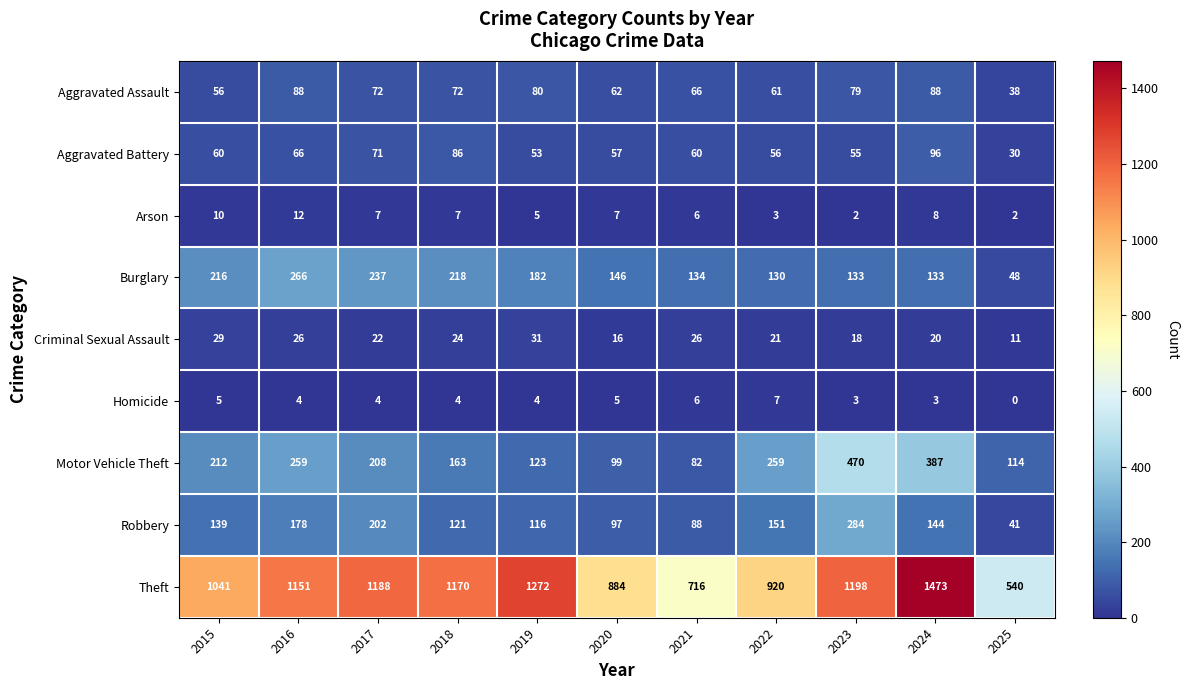

Rank the series at 2022 from lowest to highest value.

Arson, Homicide, Criminal Sexual Assault, Aggravated Battery, Aggravated Assault, Burglary, Robbery, Motor Vehicle Theft, Theft